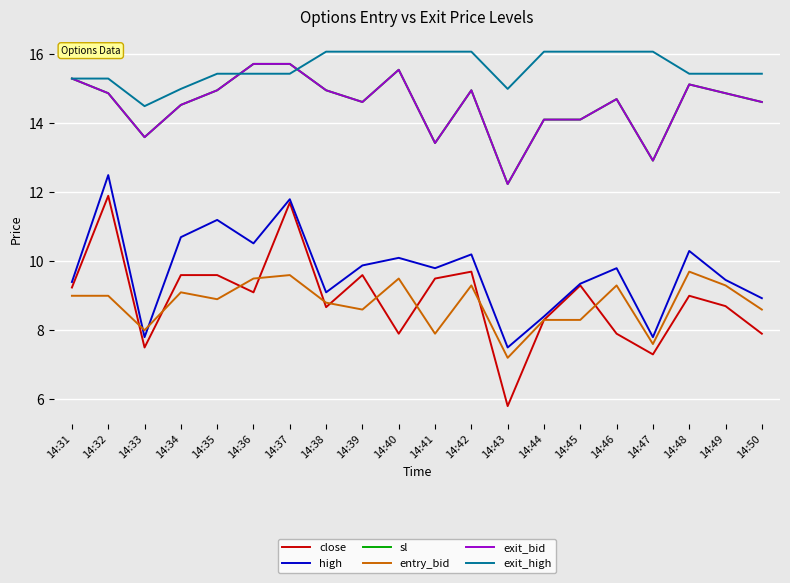

How many times do entry_bid and high cross each other?

2